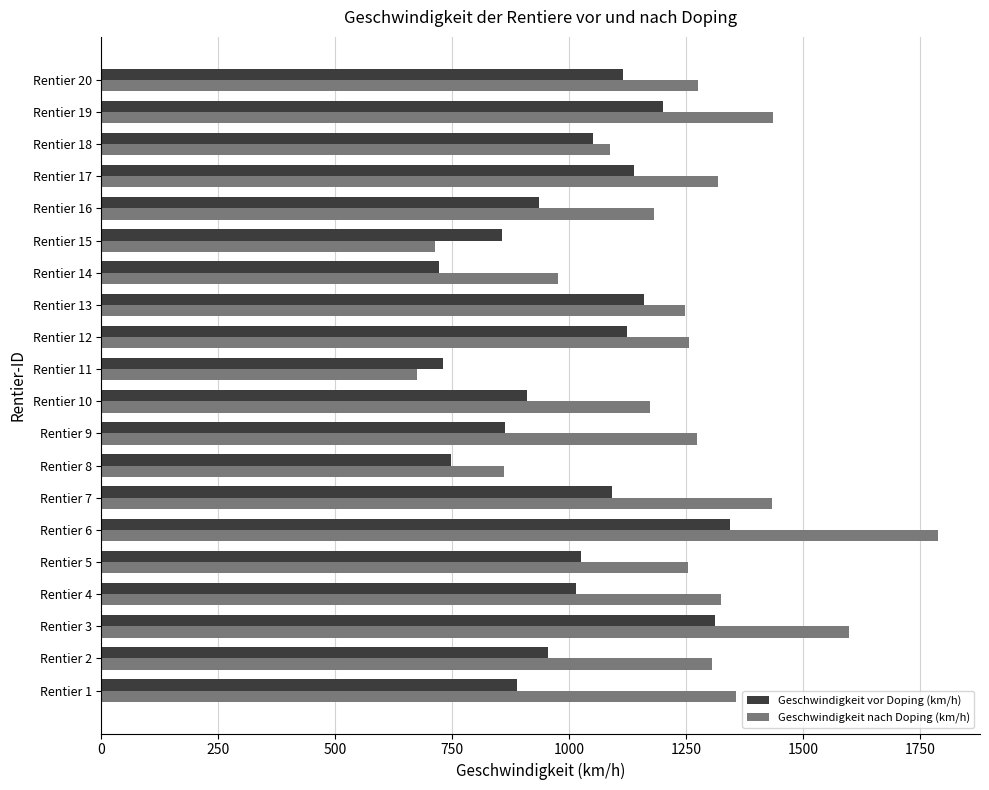

Which series has the largest range (max minus min)?

Geschwindigkeit nach Doping (km/h)